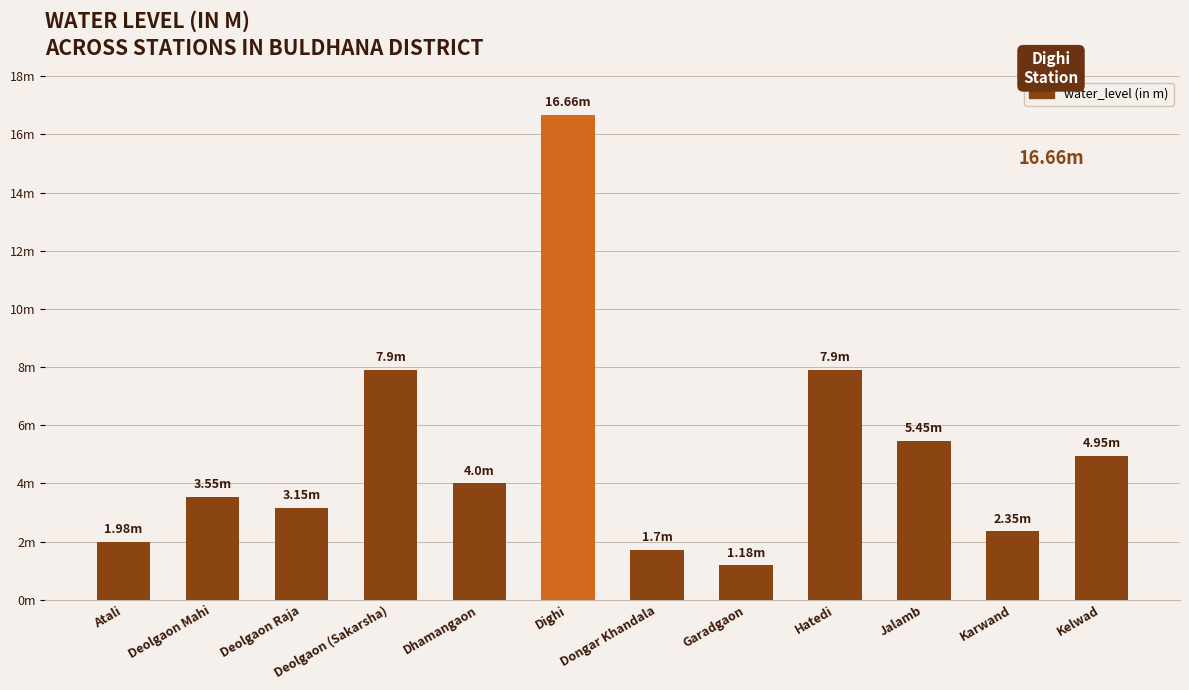

What is the label of the 6th bar from the left?

Dighi